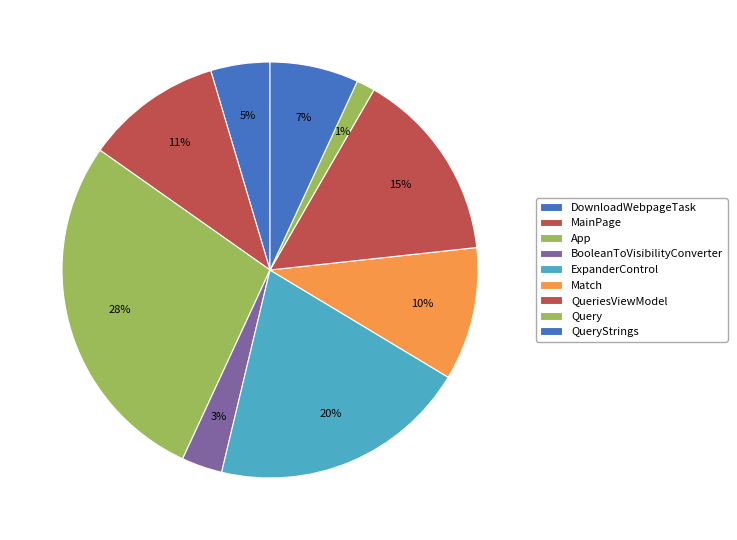

To the nearest percent, what portion does MainPage represent?

11%